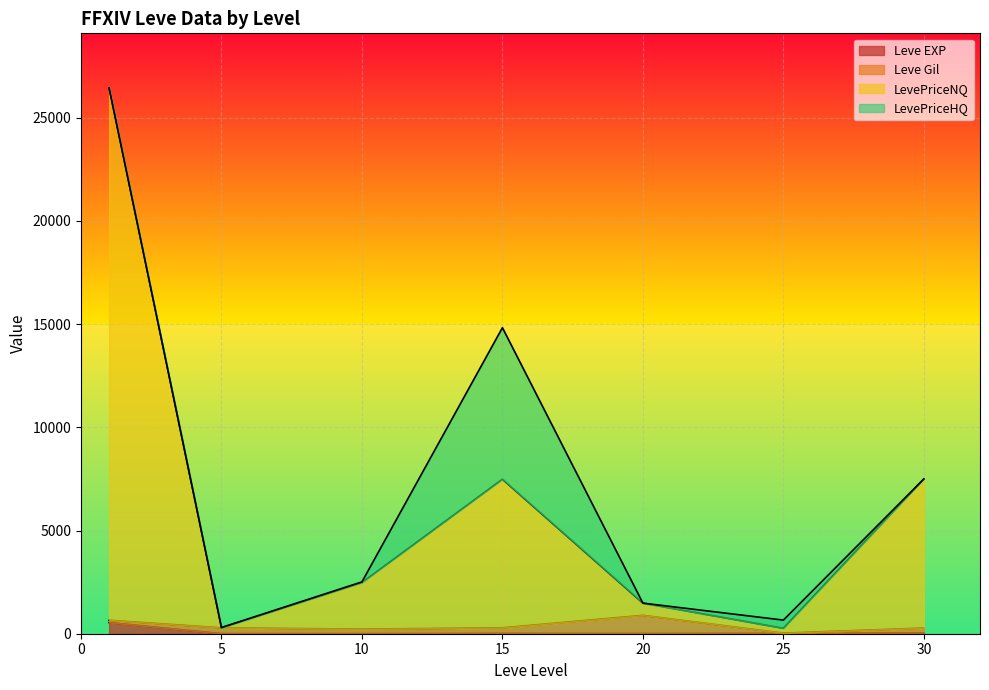

What is the sum of all Leve EXP values?

633.0